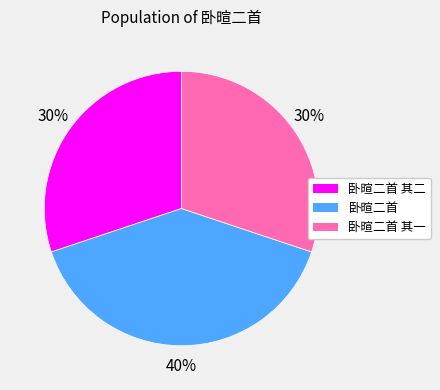

Is there a majority slice in this chart?

No